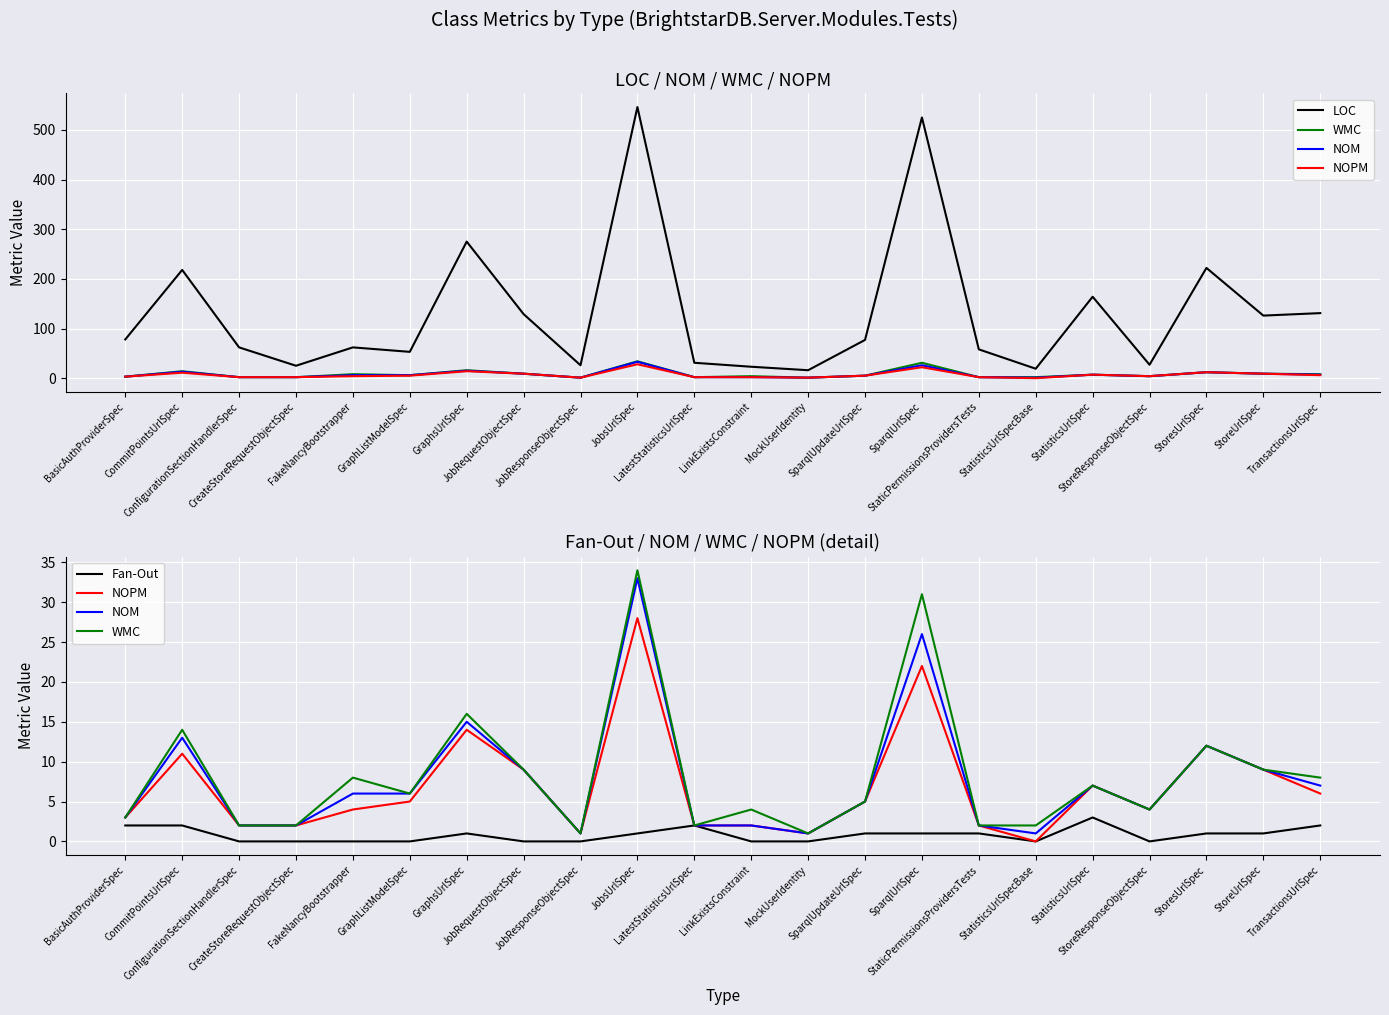

What is the sum of the WMC values at TransactionsUrlSpec and SparqlUpdateUrlSpec?

13